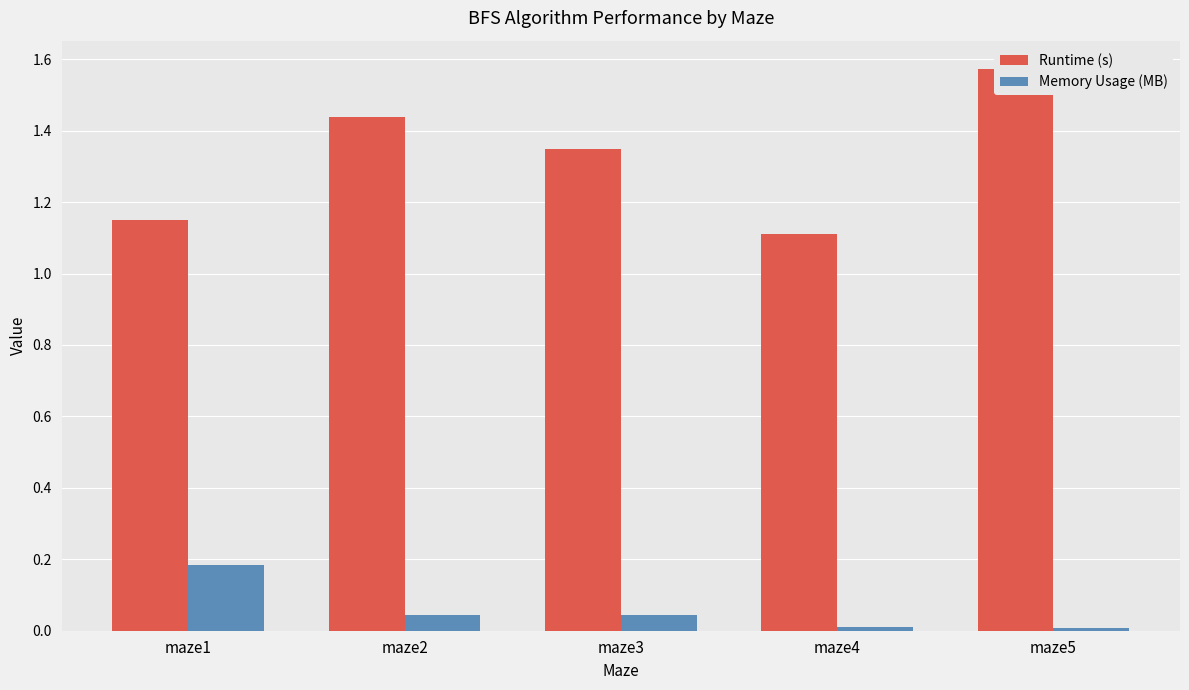

Which series has the largest total across all categories?

Runtime (s)